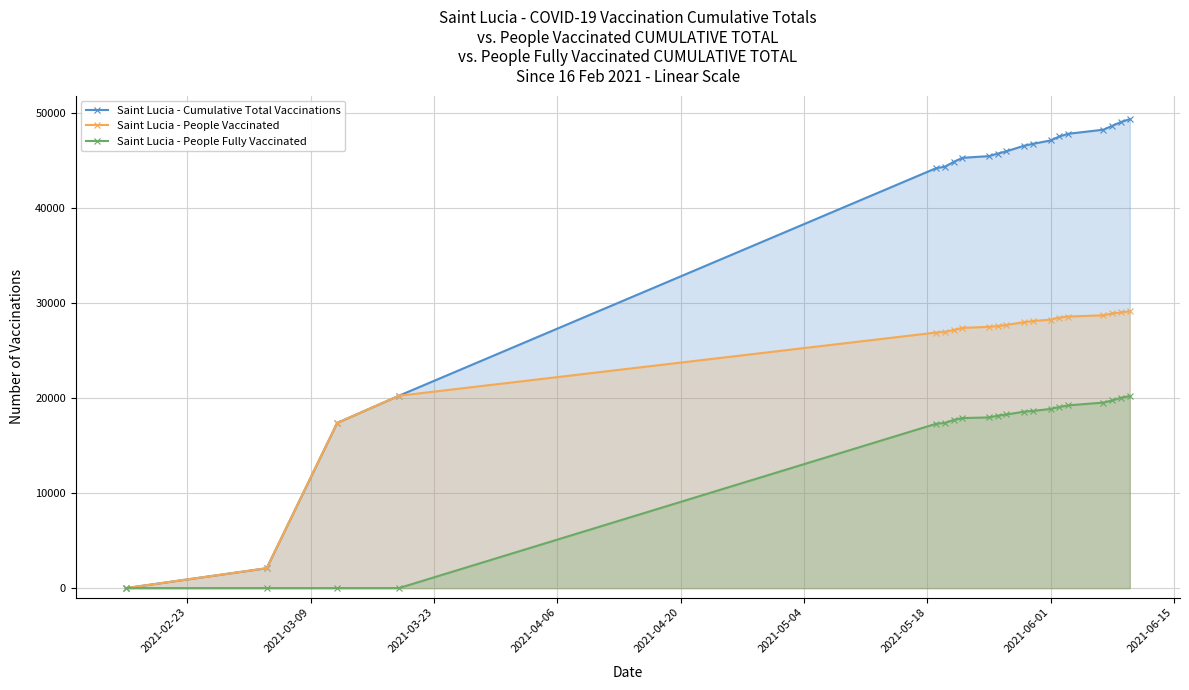

List the series in order of their peak value, lowest first.

Saint Lucia - People Fully Vaccinated, Saint Lucia - People Vaccinated, Saint Lucia - Cumulative Total Vaccinations